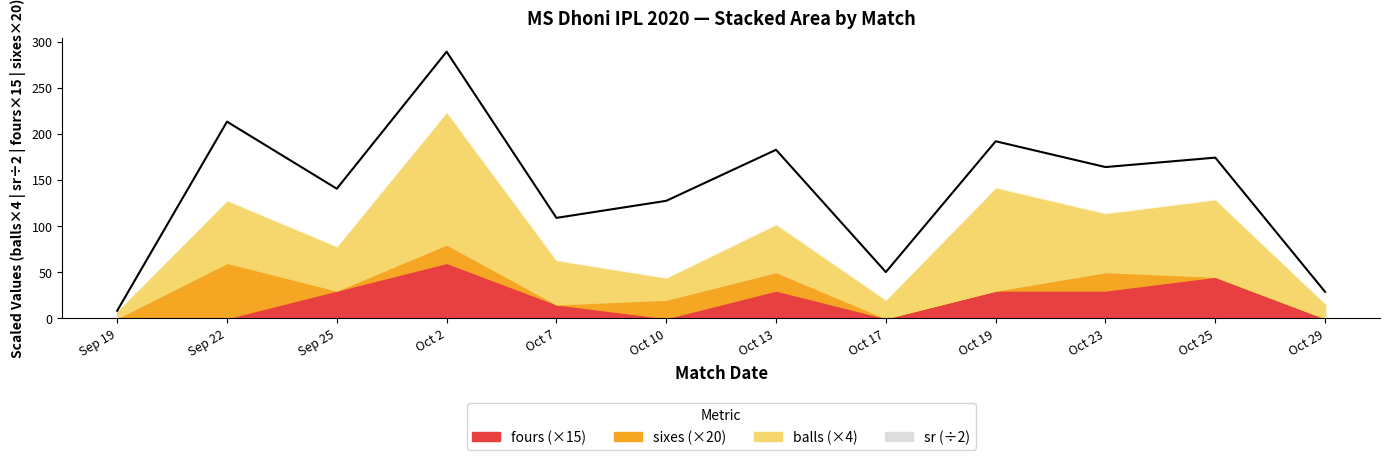

How many categories are shown in the chart?

12